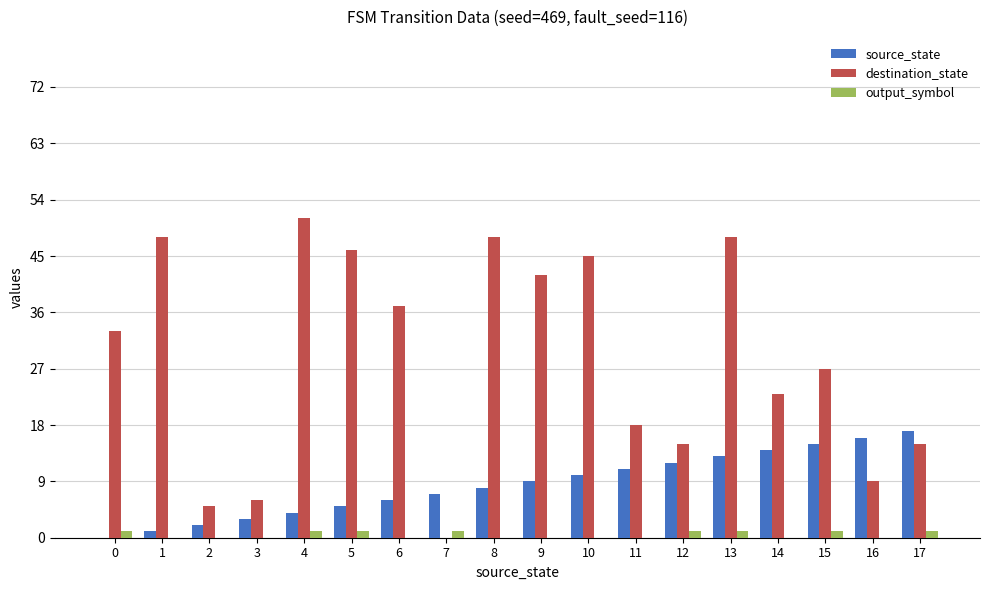

Is it true that output_symbol equals 1 at 17?

True